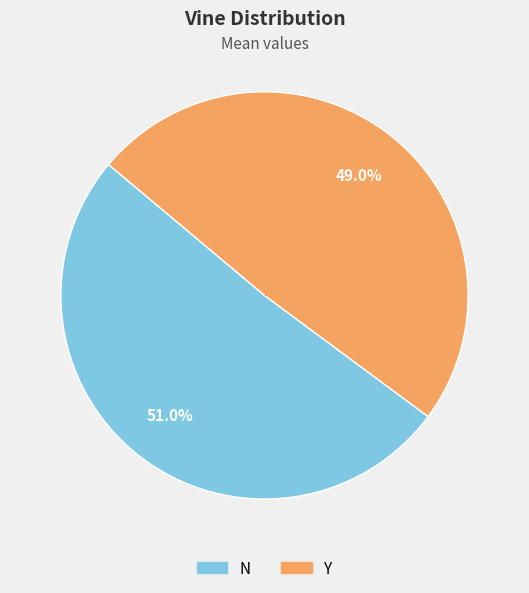

The Y slice represents 62% of the pie. True or false?

False